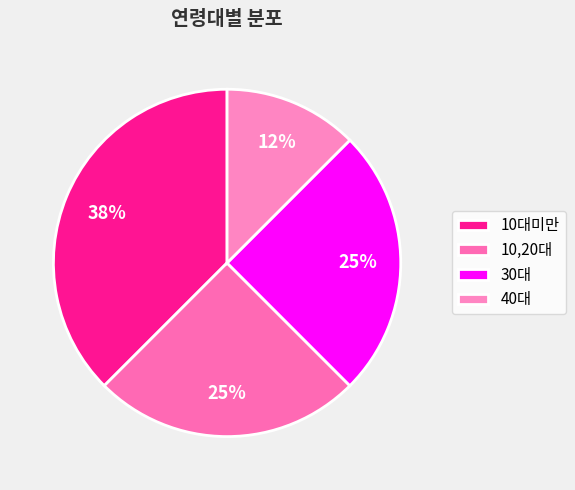

What percentage is NOT represented by 40대?

87.5%